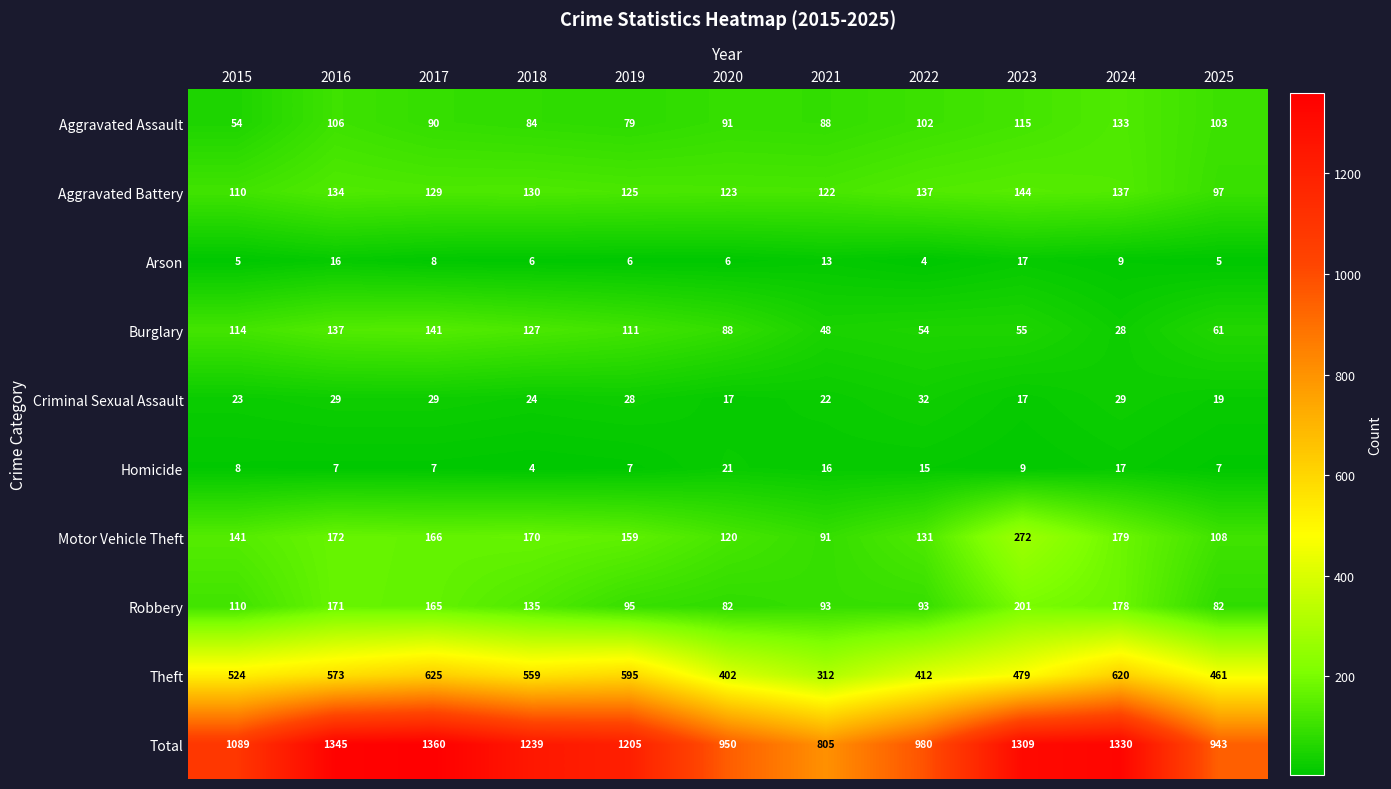

At how many categories does at least one series exceed 526?

11